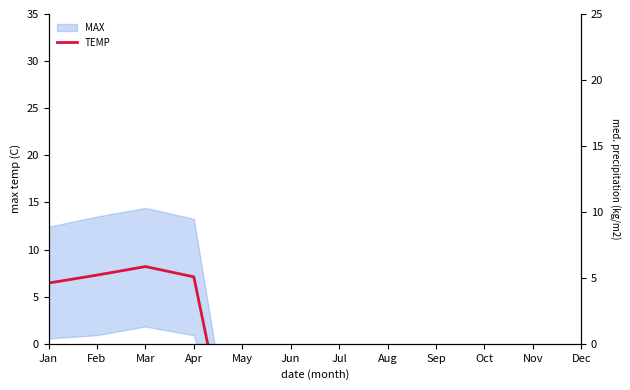

How many interior local peaks (higher than both neighbors) does the data have?

1